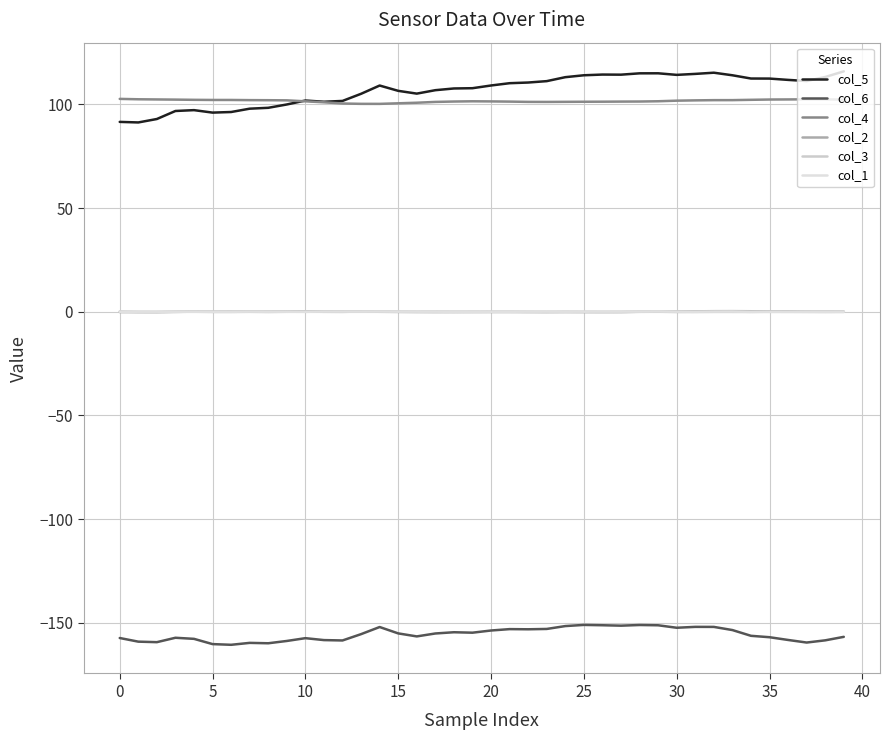

Where do col_3 and col_2 first cross each other?

10 and 15